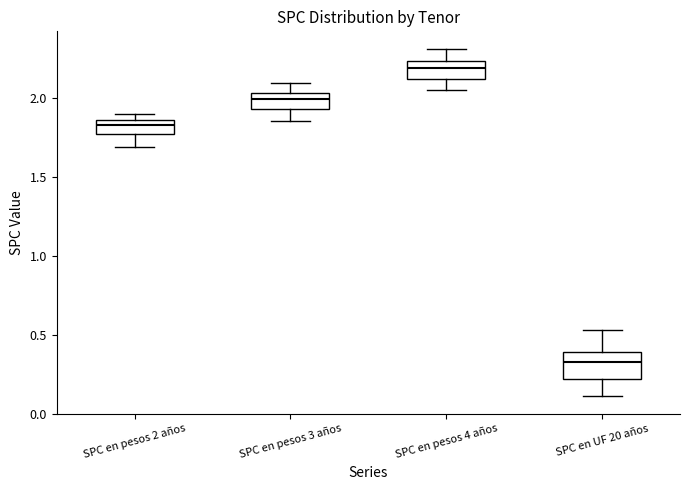

Reading left to right, transcribe this box plot: for each box, give where its median line is, the range the box spans, and where its two whiskers end, as read against the y-axis. The values are not printed on the chart, so give them approximately, as read against the axis.

SPC en pesos 2 años: median 1.85 (inside the box), box 1.75 to 1.85, whiskers 1.70 to 1.90
SPC en pesos 3 años: median 2.00, box 1.95 to 2.05, whiskers 1.85 to 2.10
SPC en pesos 4 años: median 2.20, box 2.10 to 2.25, whiskers 2.05 to 2.30
SPC en UF 20 años: median 0.35, box 0.20 to 0.40, whiskers 0.10 to 0.55